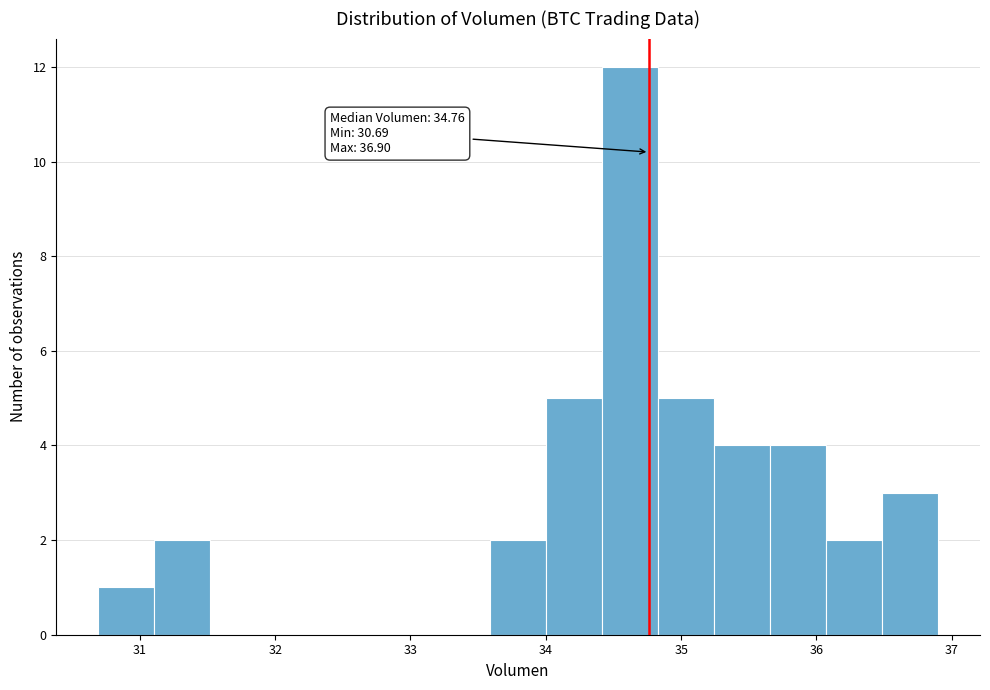

Which range on the x-axis has the tallest bar?

34.4 to 34.8